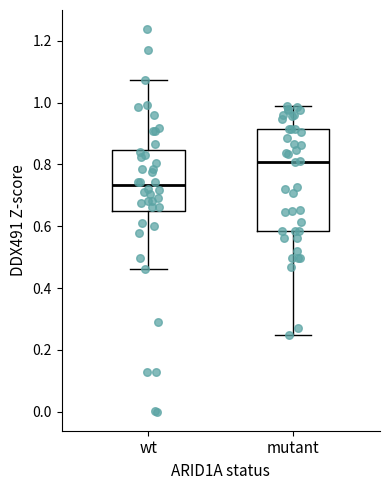

Reading left to right, transcribe this box plot: for each box, give where its median line is, the range the box spans, and where its two whiskers end, as read against the y-axis. The values are not printed on the chart, so give them approximately, as read against the axis.

wt: median 0.74, box 0.64 to 0.84, whiskers 0.46 to 1.08
mutant: median 0.80, box 0.58 to 0.92, whiskers 0.24 to 0.98